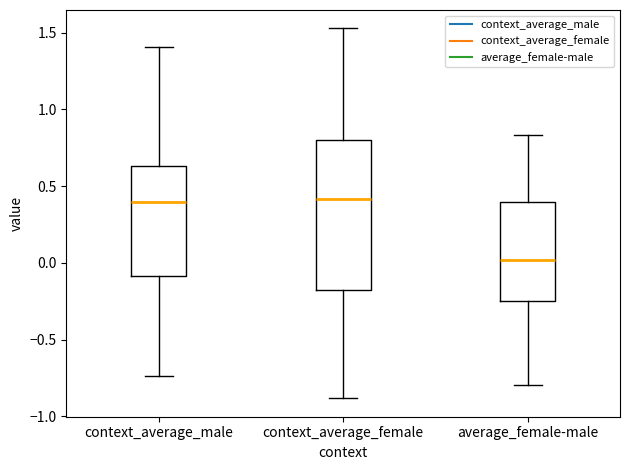

Reading left to right, read every box against the y-axis: the position of its median line, the range the box covers, and the ends of its whiskers. The values are not printed on the chart, so give them approximately, as read against the axis.

context_average_male: median 0.40, box -0.10 to 0.65, whiskers -0.75 to 1.40
context_average_female: median 0.40, box -0.20 to 0.80, whiskers -0.90 to 1.55
average_female-male: median 0.00, box -0.25 to 0.40, whiskers -0.80 to 0.85